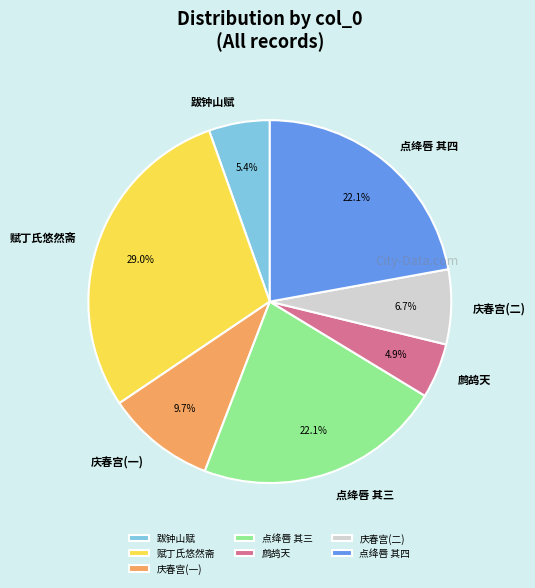

Which slice is the smallest?

鹧鸪天